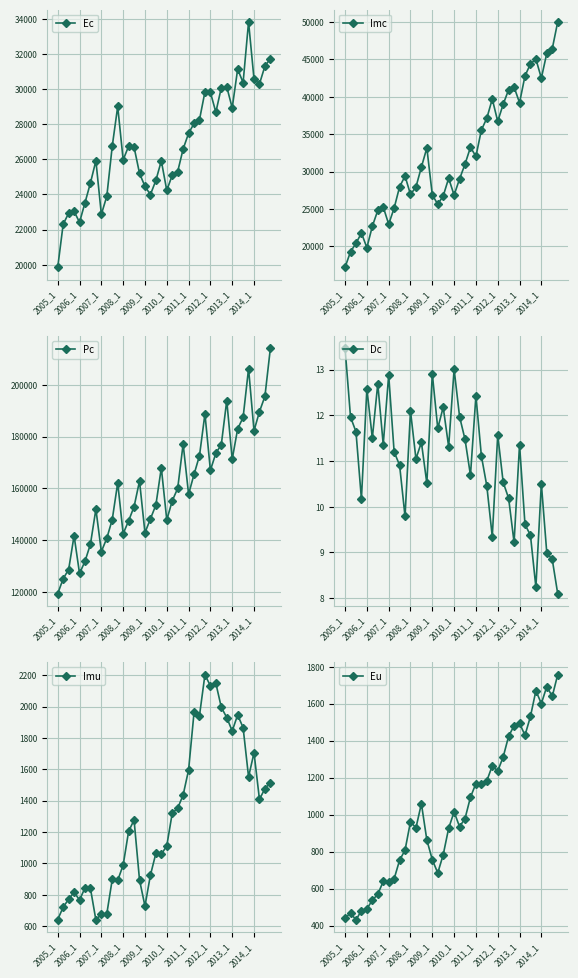

Where is Ec nearest to the value 26836?

10